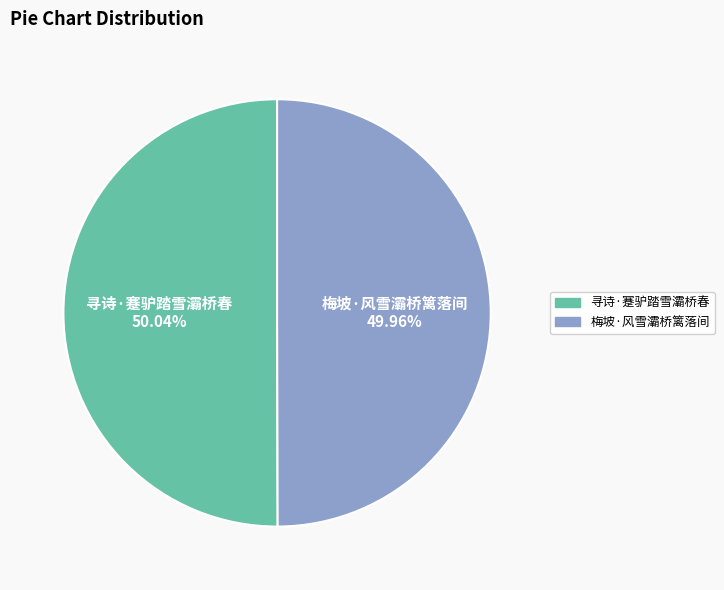

Count the number of slices in the pie.

2